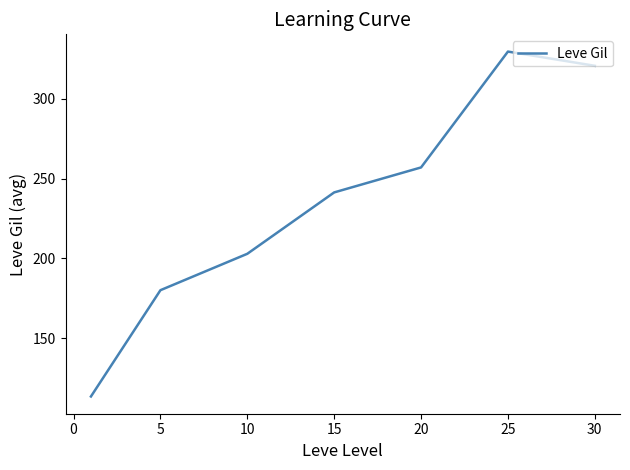

What is the greatest value displayed?

329.7